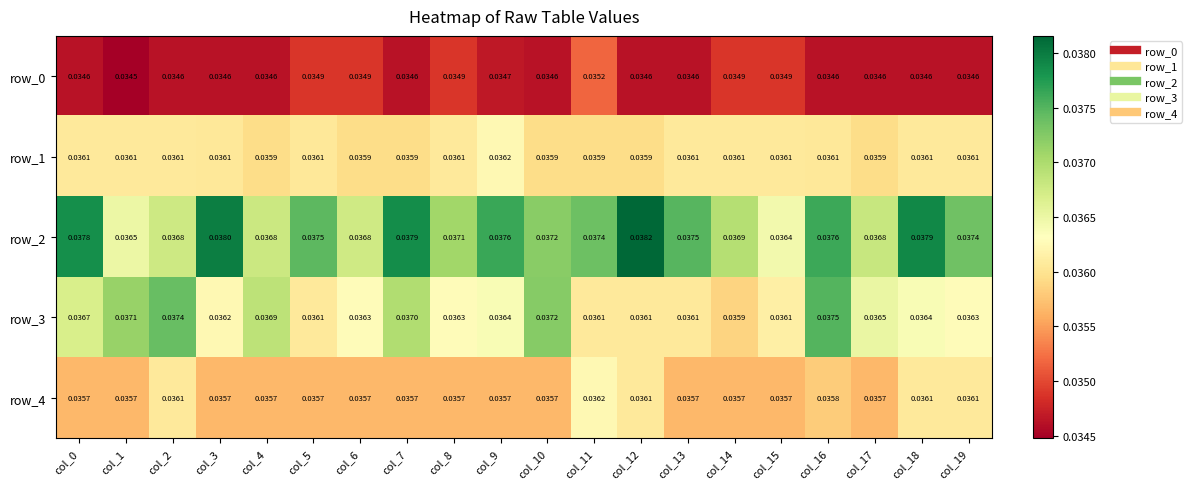

Is the value of row_1 at col_14 greater than the value of row_2 at col_15?

No